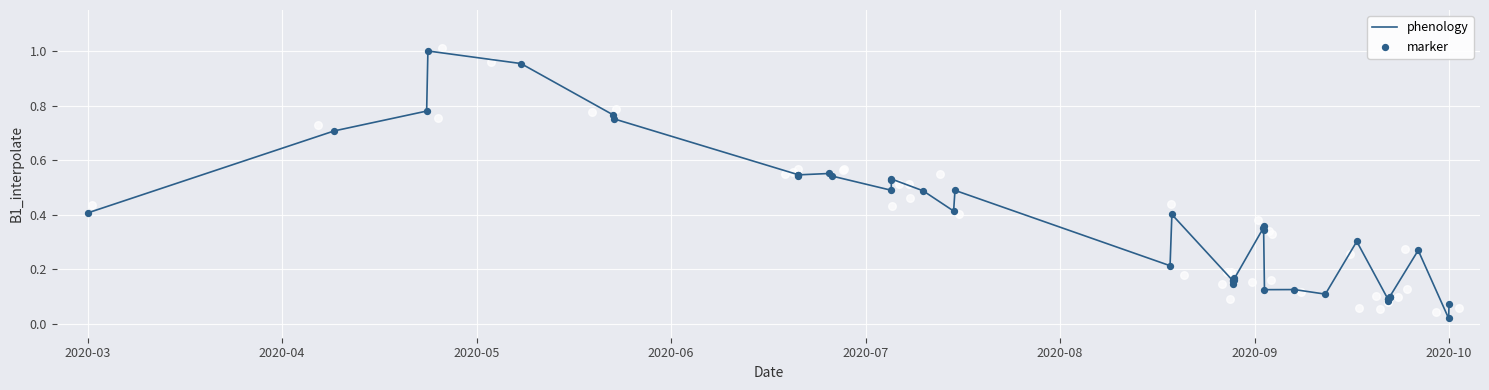

Which series contains the highest Y value?

phenology